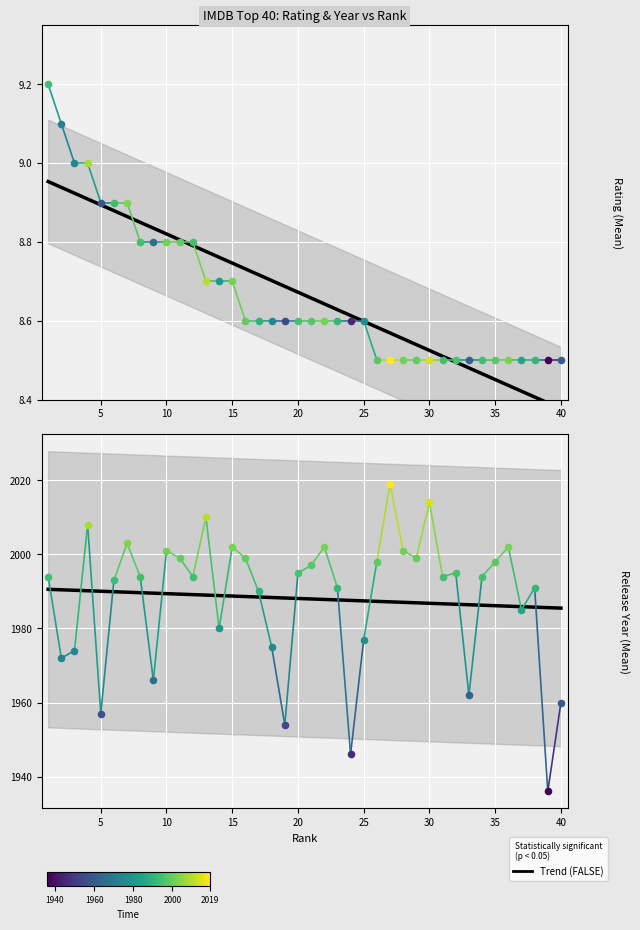

Which series has the largest total across all categories?

year